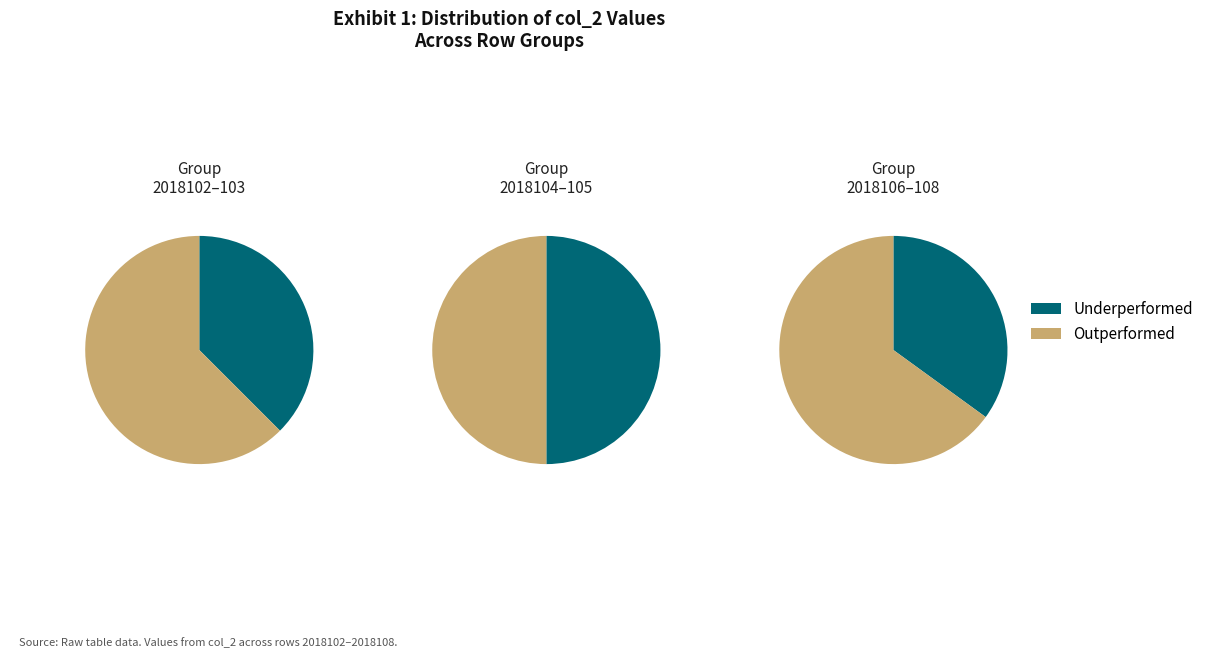

To the nearest percent, what portion does 2018103 represent?

21%